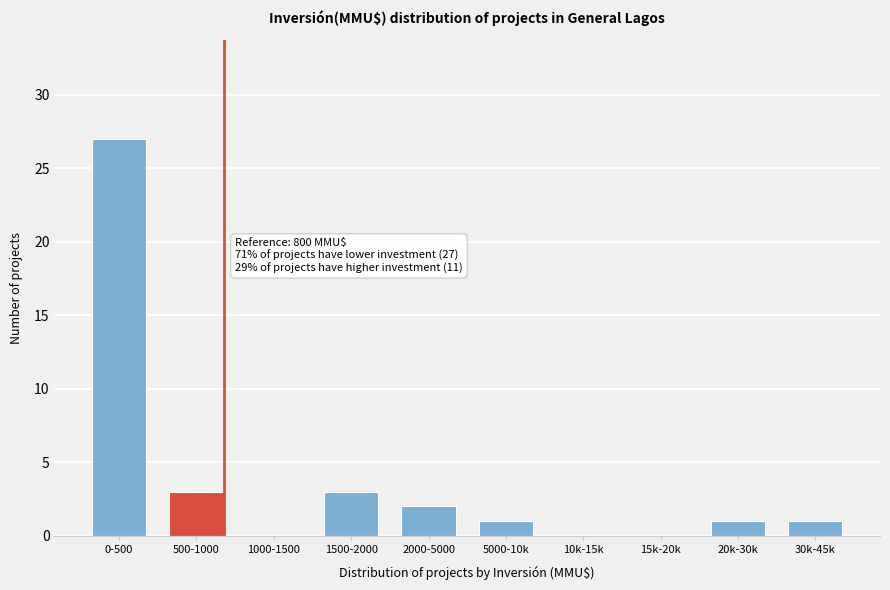

Reading left to right, transcribe all the data shown in this chart.

0-500=27	500-1000=3	1000-1500=0	1500-2000=3	2000-5000=2	5000-10k=1	10k-15k=0	15k-20k=0	20k-30k=1	30k-45k=1